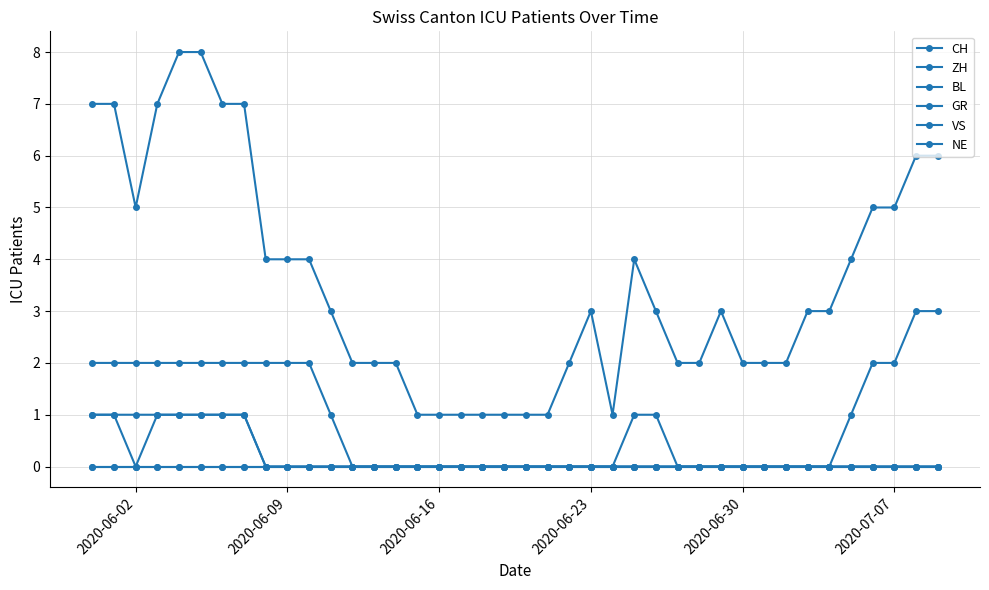

Is this an area chart (filled region under the line)?

No